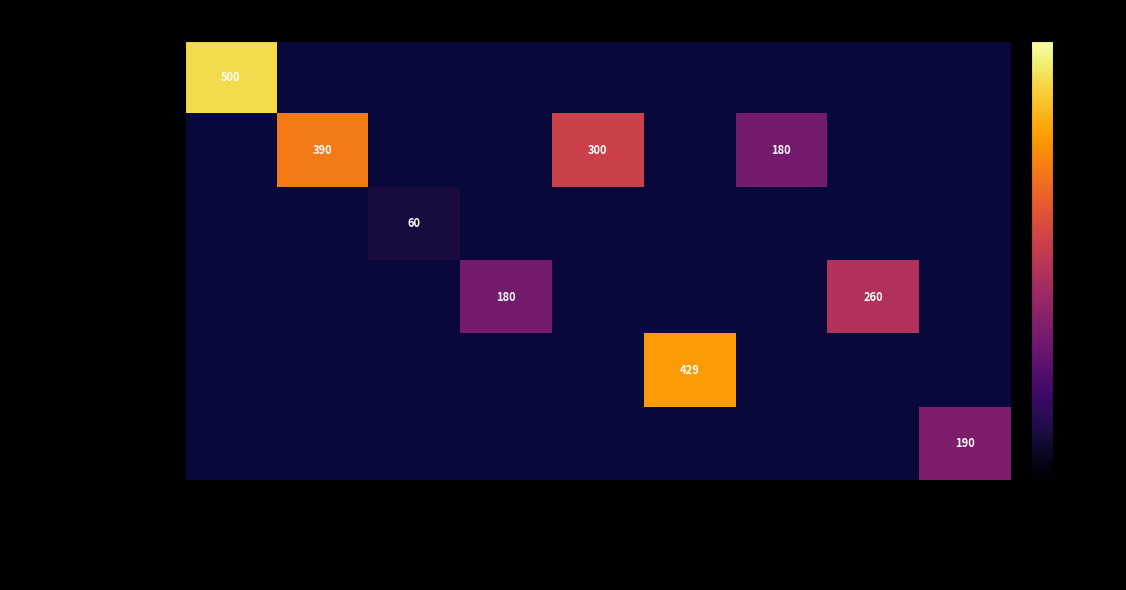

What is the difference between the highest and lowest values at CARTERA DAMA?

180